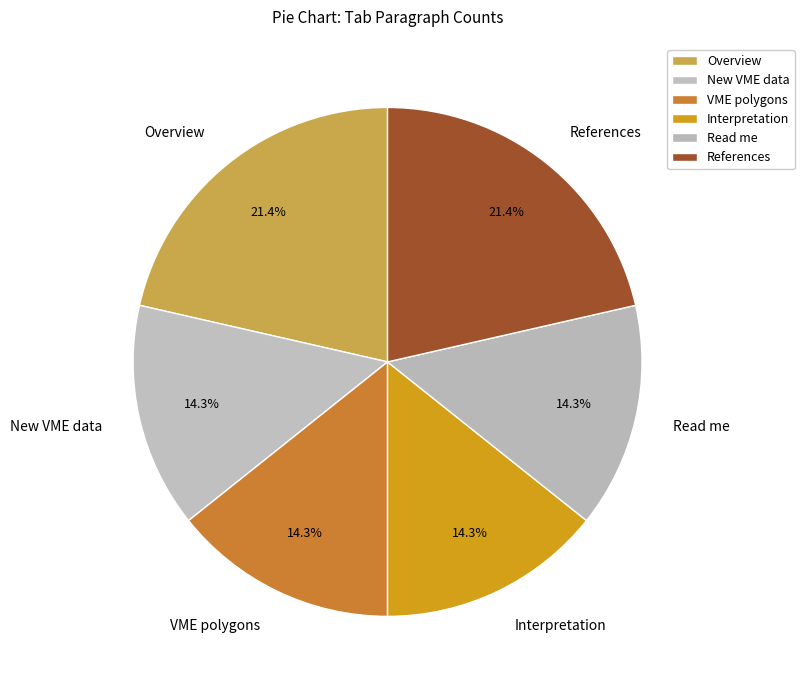

Count the number of slices in the pie.

6